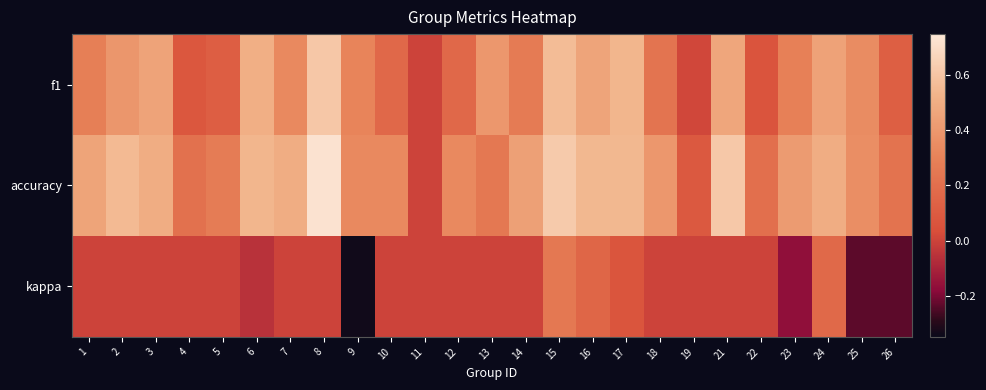

Reading left to right, transcribe all the data shown in this chart.

f1: 1=0.3	2=0.4	3=0.5	4=0.1	5=0.1	6=0.5	7=0.3	8=0.6	9=0.3	10=0.2	11=0.0	12=0.2	13=0.4	14=0.3	15=0.6	16=0.5	17=0.5	18=0.2	19=0.0	21=0.5	22=0.1	23=0.3	24=0.4	25=0.3	26=0.1
accuracy: 1=0.5	2=0.6	3=0.5	4=0.2	5=0.3	6=0.5	7=0.5	8=0.7	9=0.3	10=0.3	11=0.0	12=0.3	13=0.2	14=0.4	15=0.6	16=0.5	17=0.5	18=0.4	19=0.1	21=0.6	22=0.2	23=0.4	24=0.5	25=0.4	26=0.2
kappa: 1=0.0	2=0.0	3=0.0	4=0.0	5=0.0	6=-0.1	7=0.0	8=0.0	9=-0.3	10=0.0	11=0.0	12=0.0	13=0.0	14=0.0	15=0.2	16=0.2	17=0.1	18=0.0	19=0.0	21=0.0	22=0.0	23=-0.2	24=0.2	25=-0.2	26=-0.2